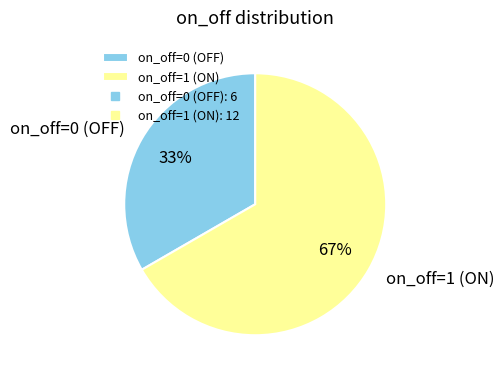

To the nearest percent, what portion does on_off=0 (OFF) represent?

33%